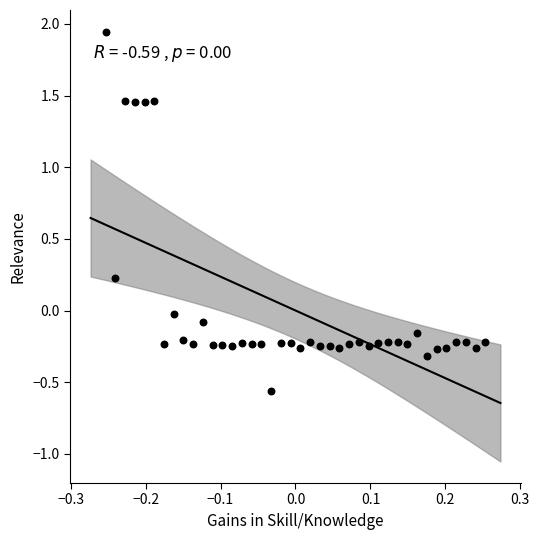

What is the range of Y values (max minus min)?

2.5